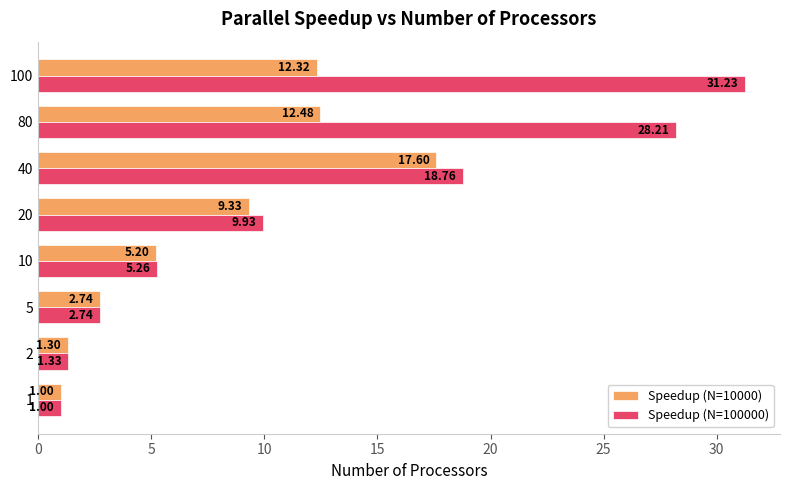

Which series changed the most between 10 and 20?

Speedup (N=100000)